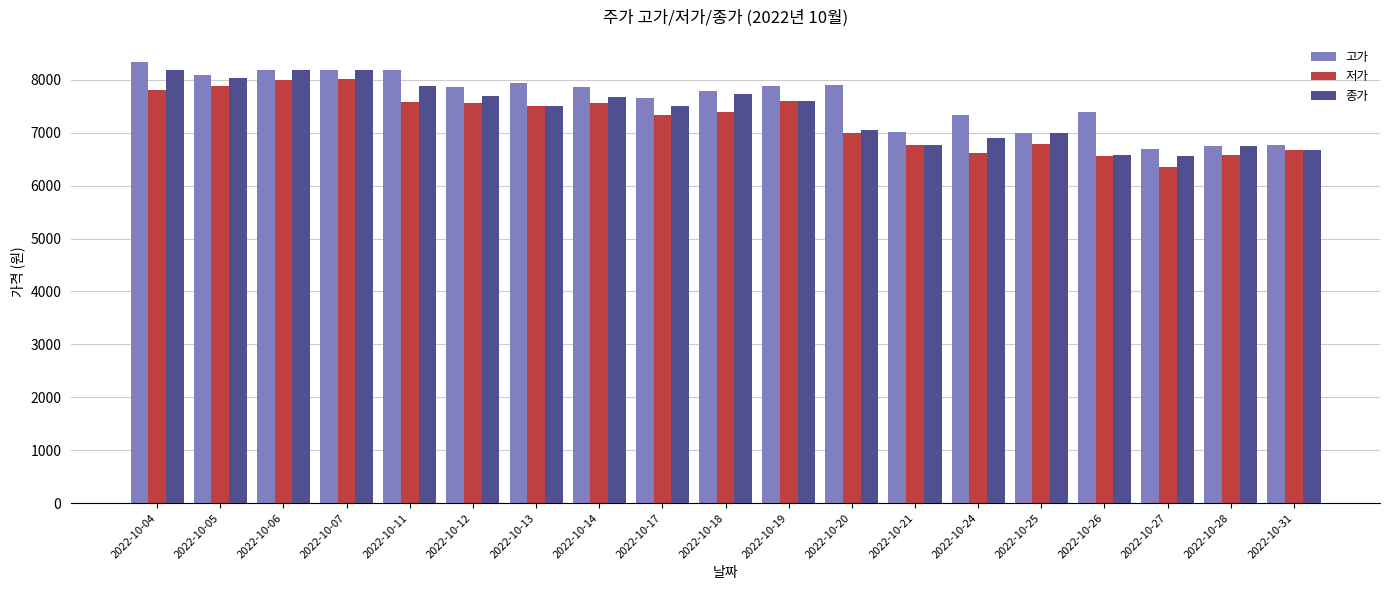

Which series has the largest total across all categories?

고가